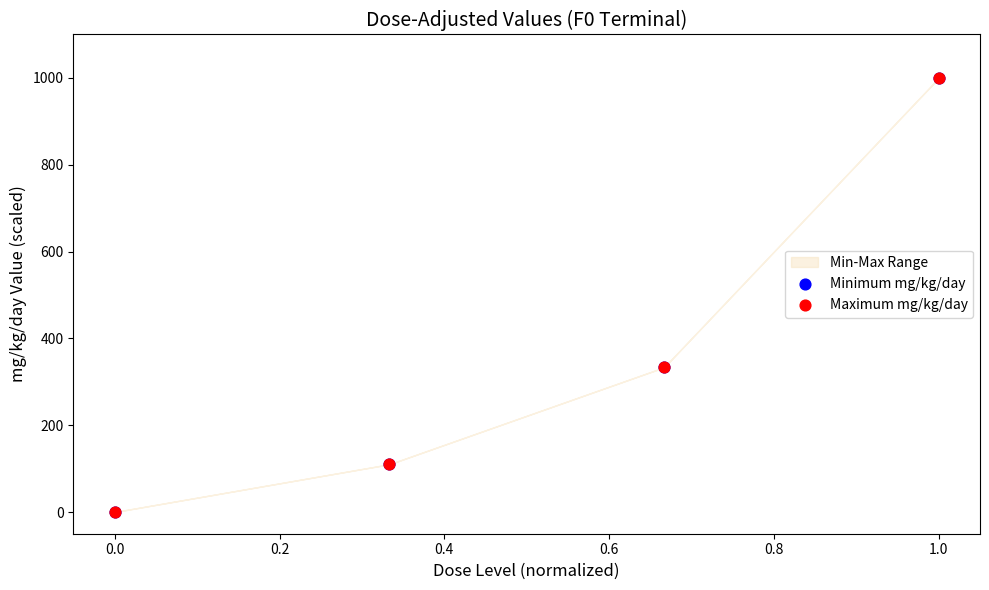

Which series contains the highest Y value?

Minimum mg/kg/day